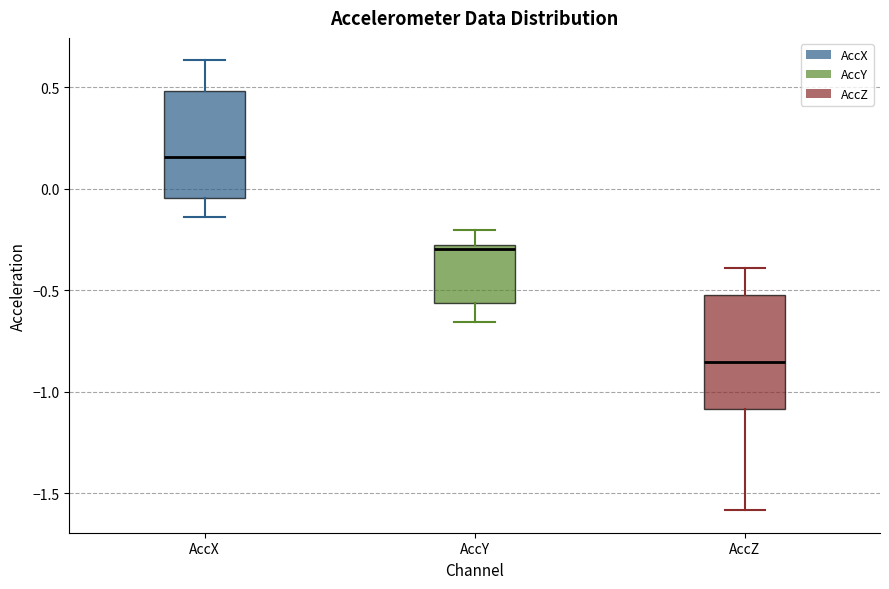

Reading left to right, transcribe this box plot: for each box, give where its median line is, the range the box spans, and where its two whiskers end, as read against the y-axis. The values are not printed on the chart, so give them approximately, as read against the axis.

AccX: median 0.15, box -0.05 to 0.50, whiskers -0.15 to 0.65
AccY: median -0.30 (just below the box's upper edge), box -0.55 to -0.30, whiskers -0.65 to -0.20
AccZ: median -0.85, box -1.10 to -0.50, whiskers -1.60 to -0.40